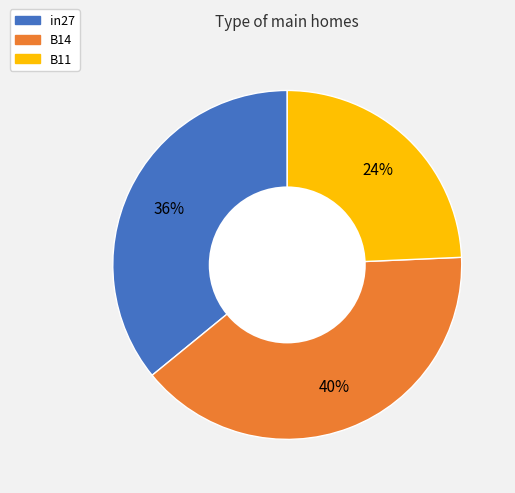

Is it true that in27 is 24% of the pie?

False